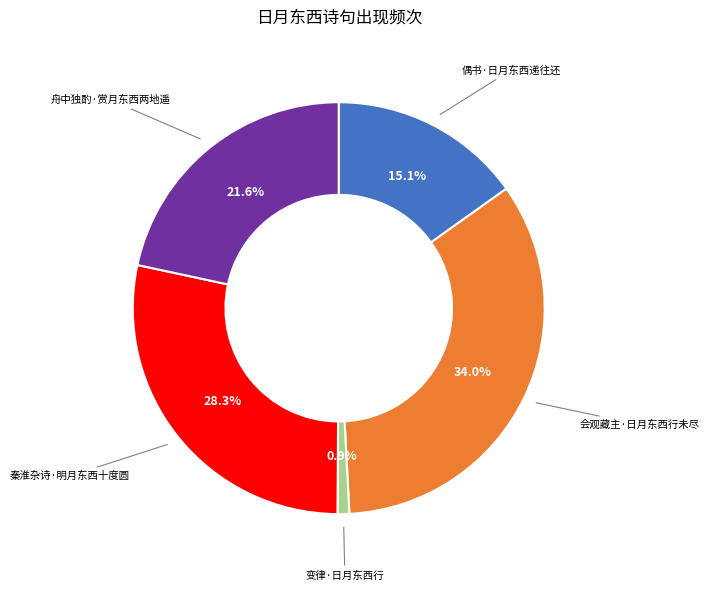

Does any single category account for the majority?

No